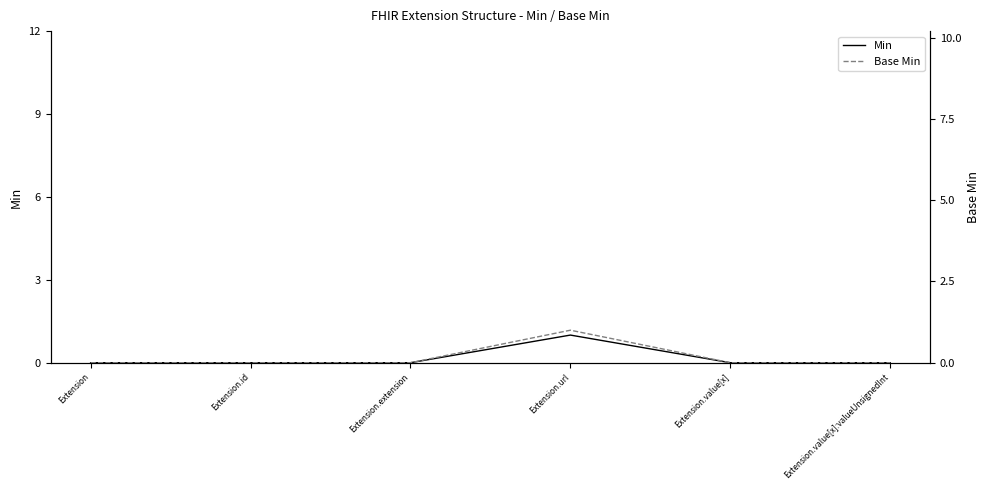

Read the Base Min value at Extension.url.

1